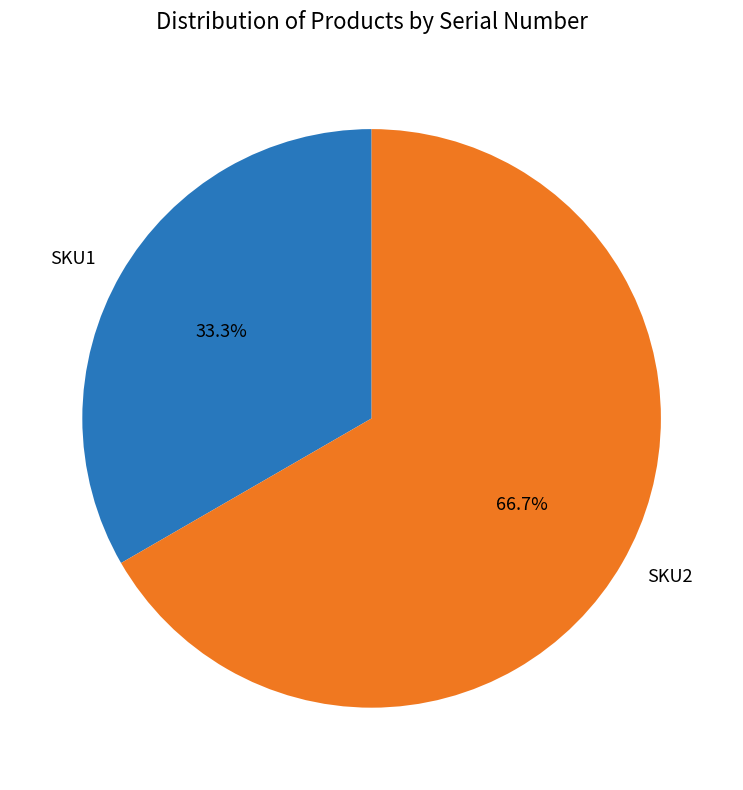

What percentage is NOT represented by SKU2?

33.3%